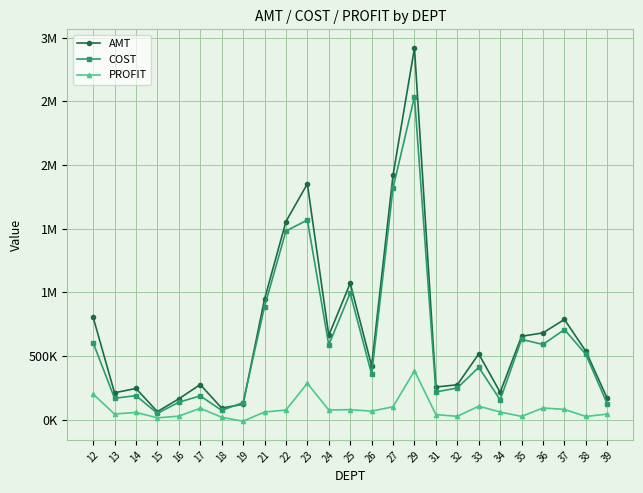

Is this an area chart (filled region under the line)?

No